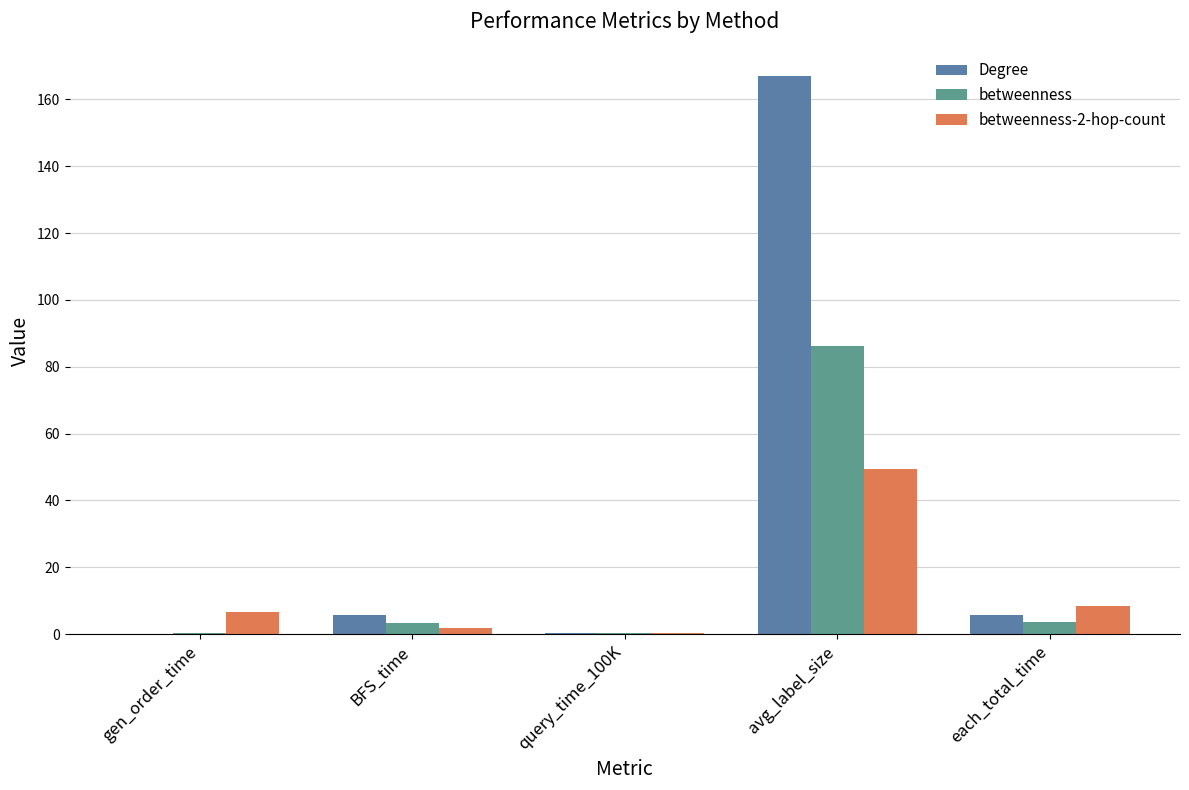

What is the label of the 1st bar from the right?

each_total_time